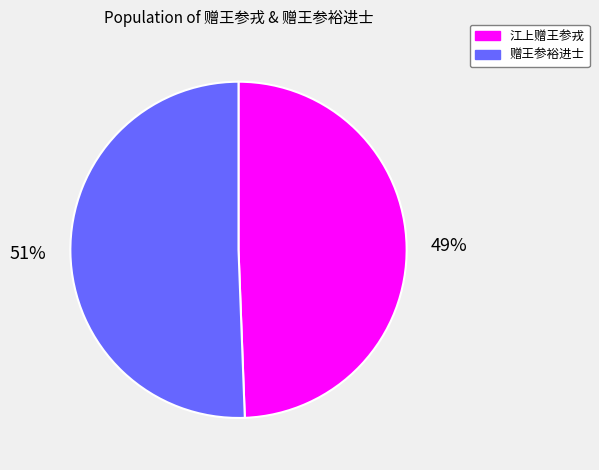

Count the number of slices in the pie.

2